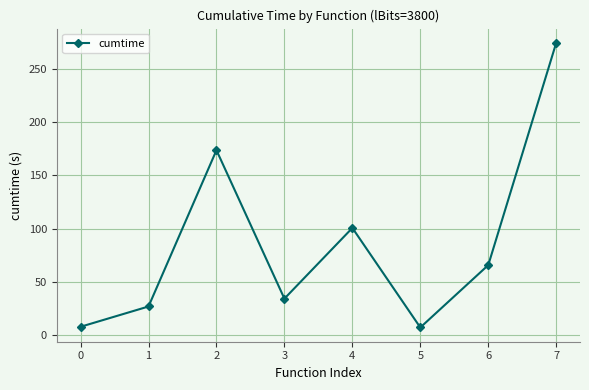

What is the difference between the second highest and second lowest values?

165.7